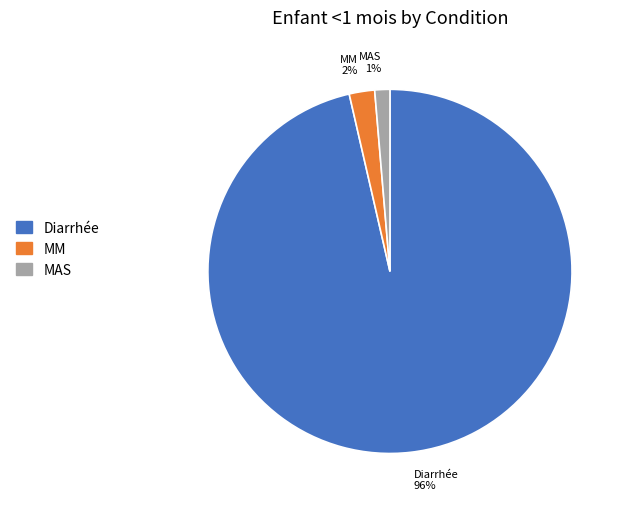

Rank the categories by value from lowest to highest.

MAS, MM, Diarrhée